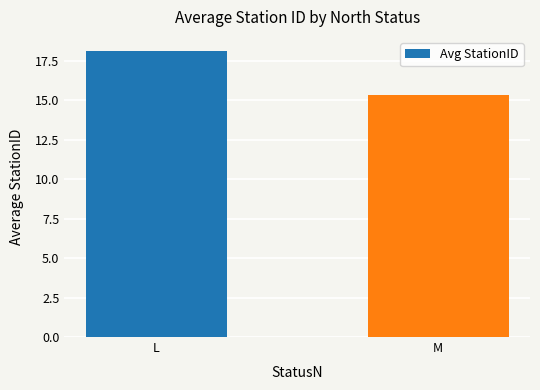

Which label corresponds to the smallest value in the chart?

M